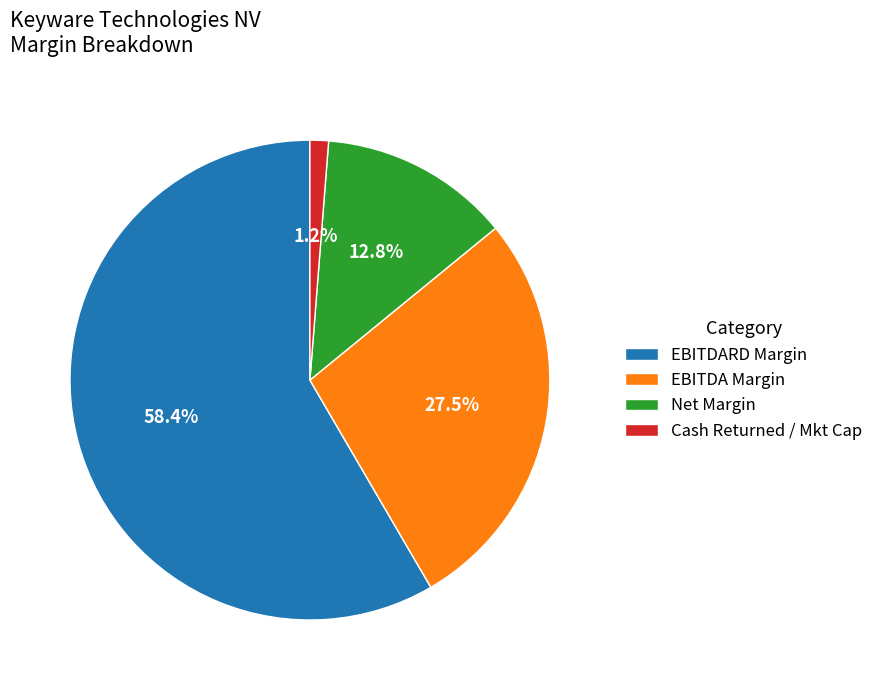

Between Net Margin and EBITDA Margin, which is larger?

EBITDA Margin